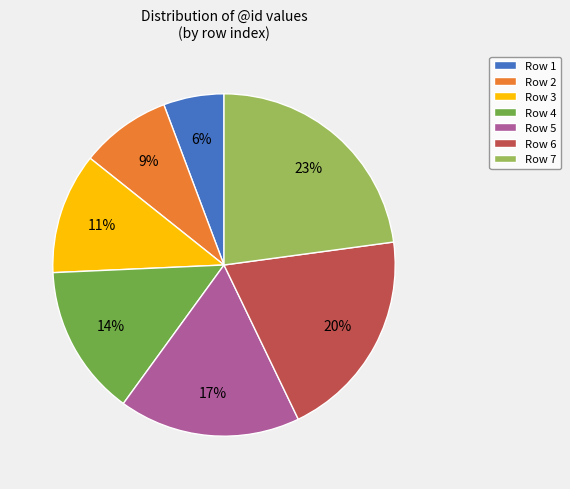

Does Row 1 account for over 50% of the chart?

No